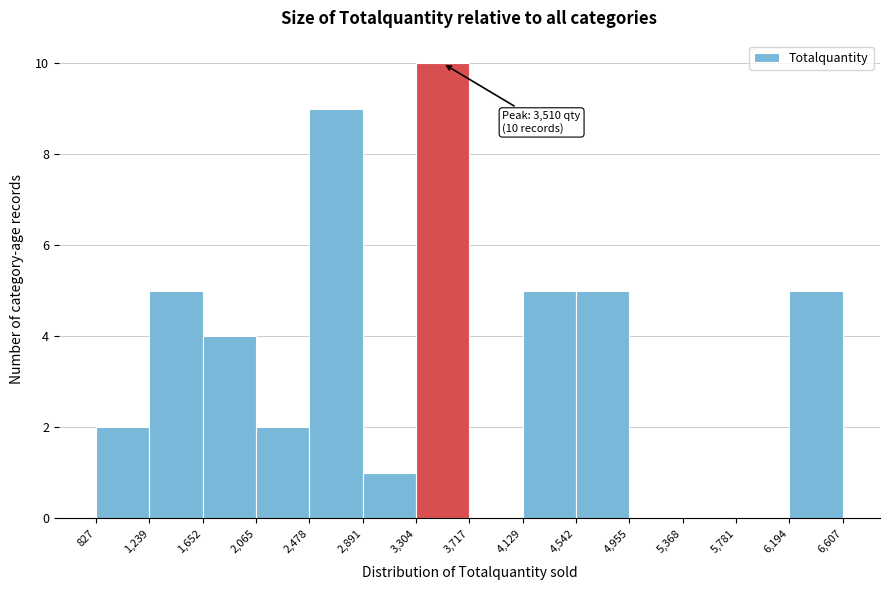

Which range on the x-axis has the tallest bar?

3,304 to 3,717